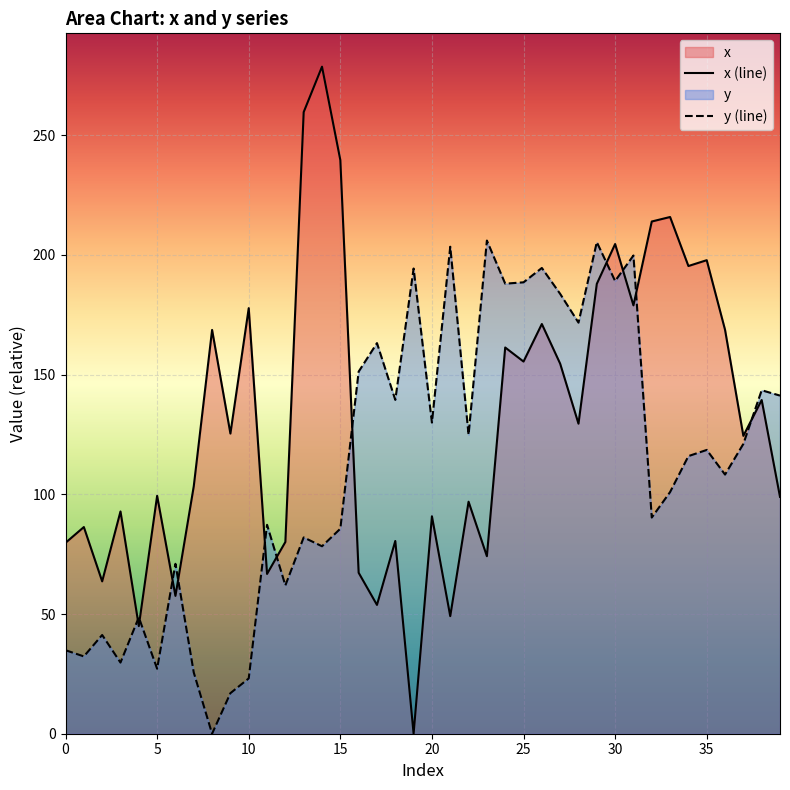

True or false: x (line) has more than 0 interior local peaks.

True